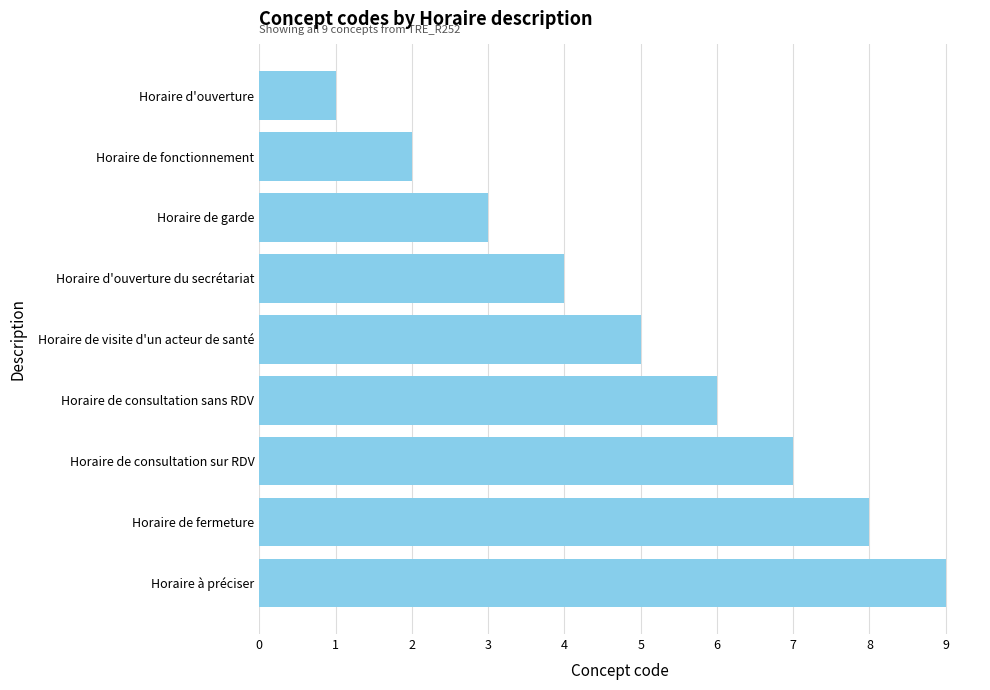

Count the number of categories in the chart.

9